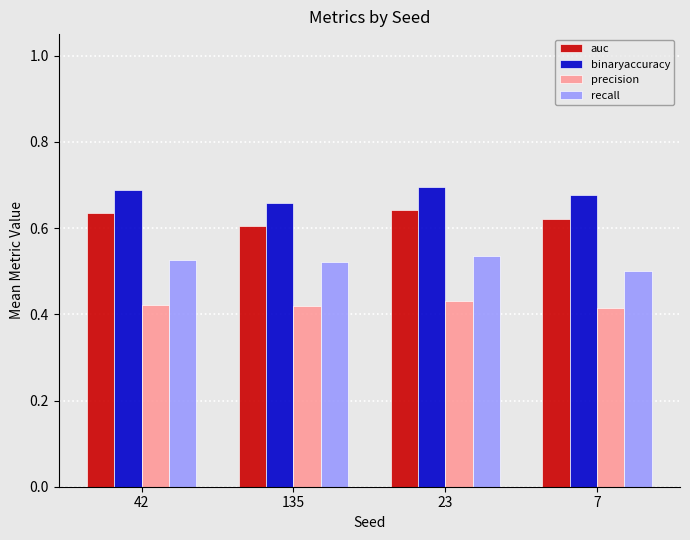

True or false: auc has a value of 0.9 at 135.

False